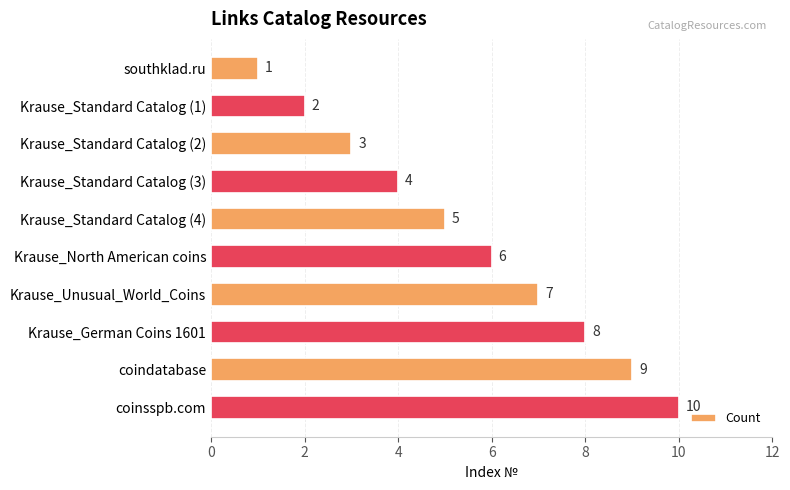

Where is the data nearest to the value 5?

Krause_Standard Catalog (4)